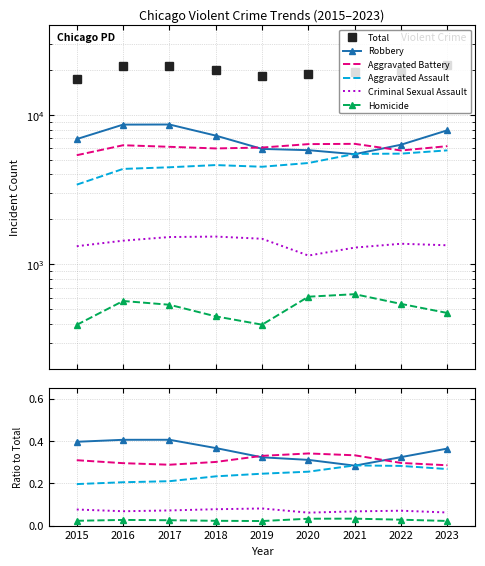

Does the chart have visible grid lines?

Yes